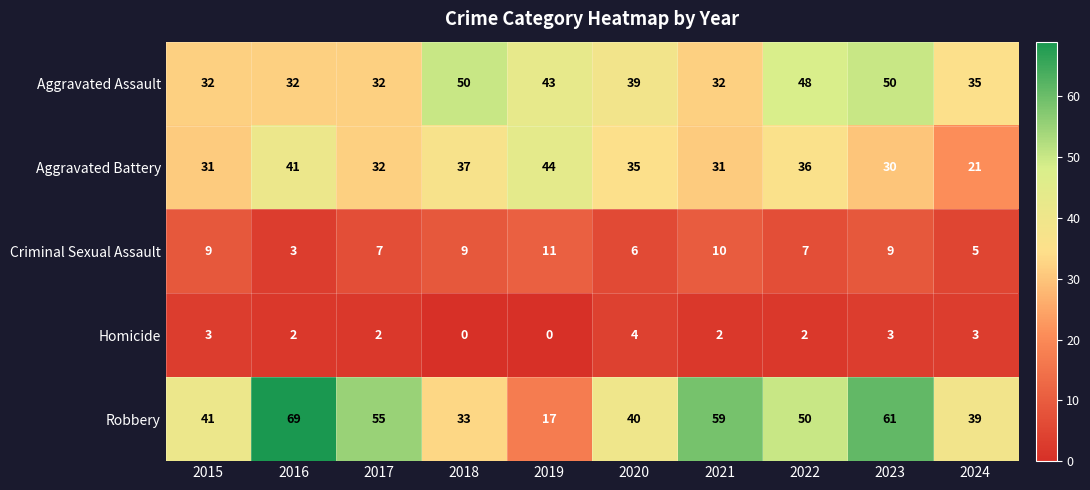

What is the difference between the second highest and minimum values in the Aggravated Battery series?

20